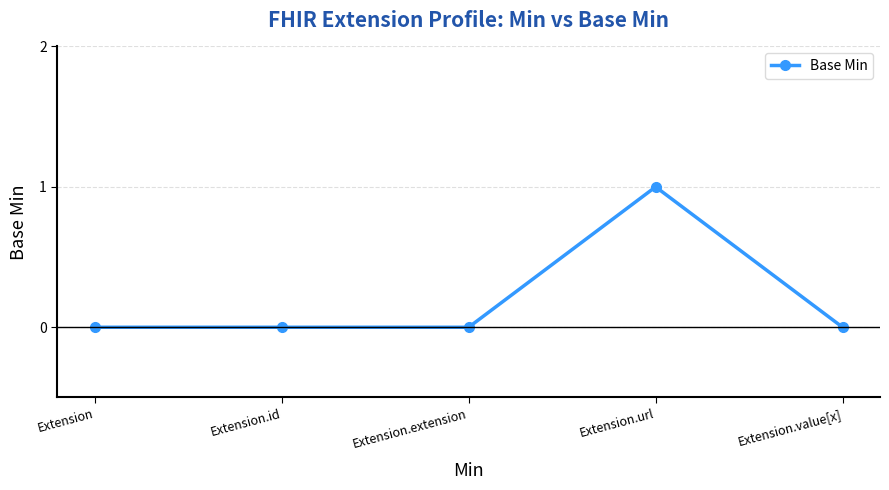

Reading right to left, list all the values displayed in this chart.

Extension.value[x]=0	Extension.url=1	Extension.extension=0	Extension.id=0	Extension=0